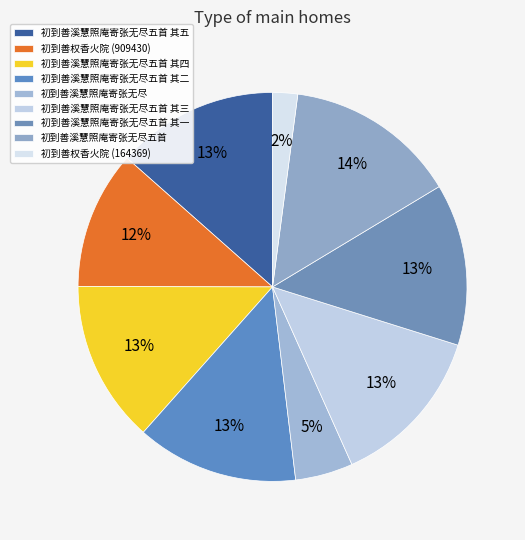

Does 初到善溪慧照庵寄张无尽五首 其一 represent more than half of the total?

No